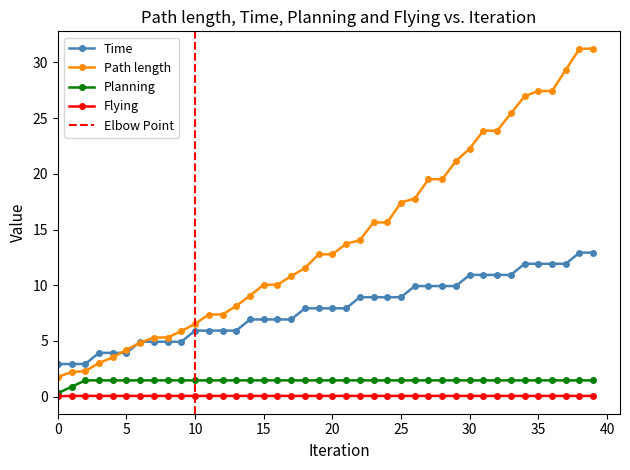

Is the value of Planning at 18 greater than the value of Path length at 38?

No